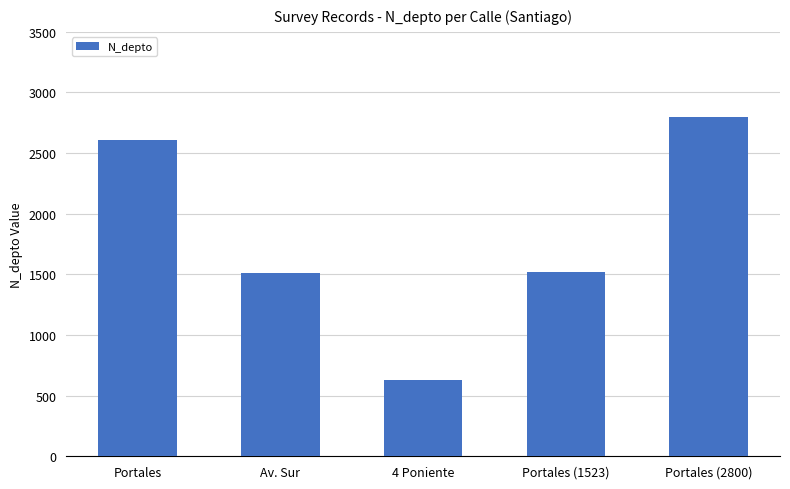

The value at Portales is 1617. True or false?

False